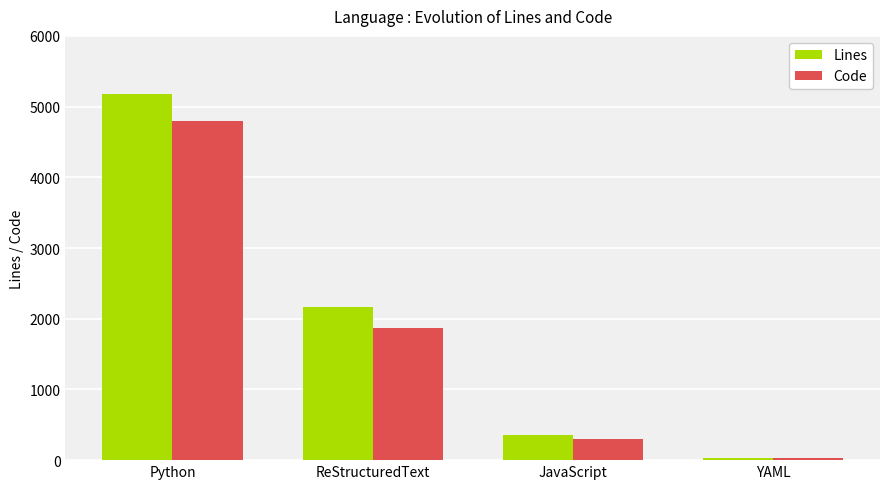

Which series has the widest spread of values?

Lines